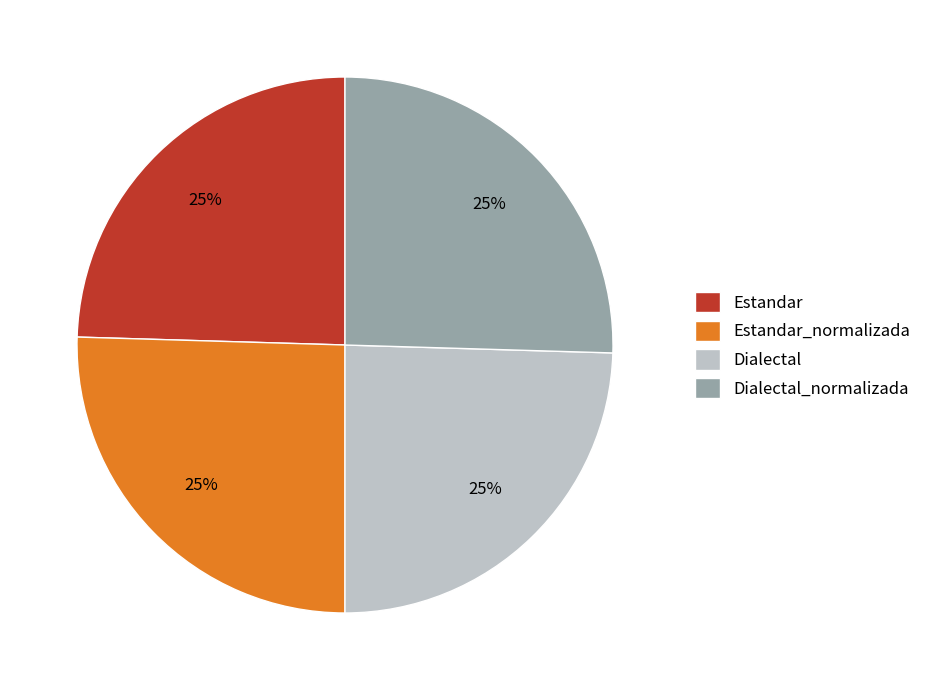

To the nearest percent, what is the average slice percentage?

25%